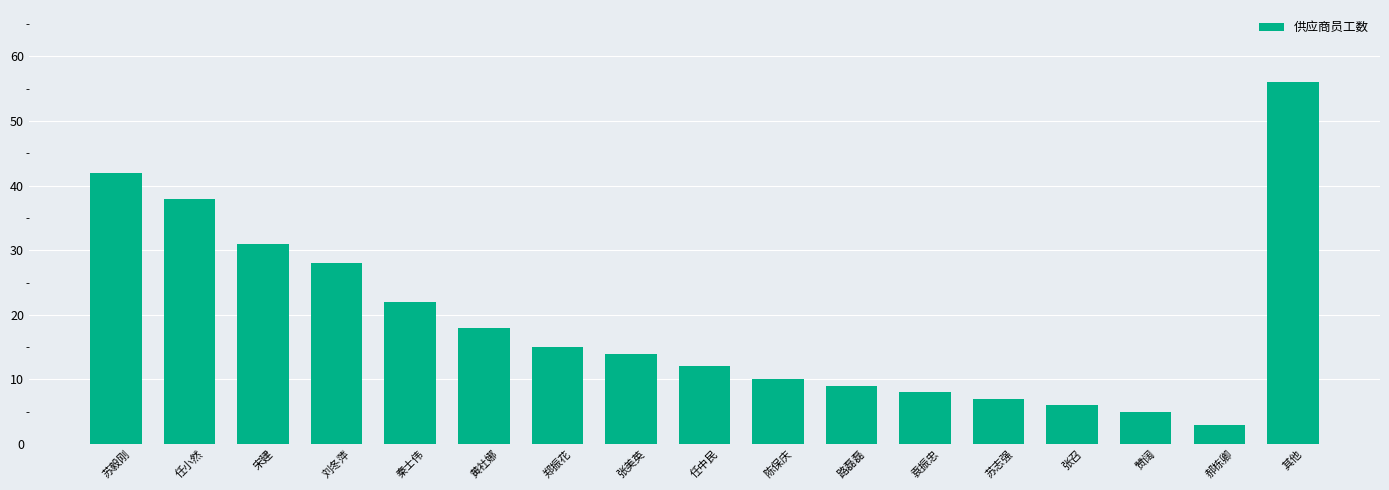

Which category has the lowest value across all series?

郝栋卿